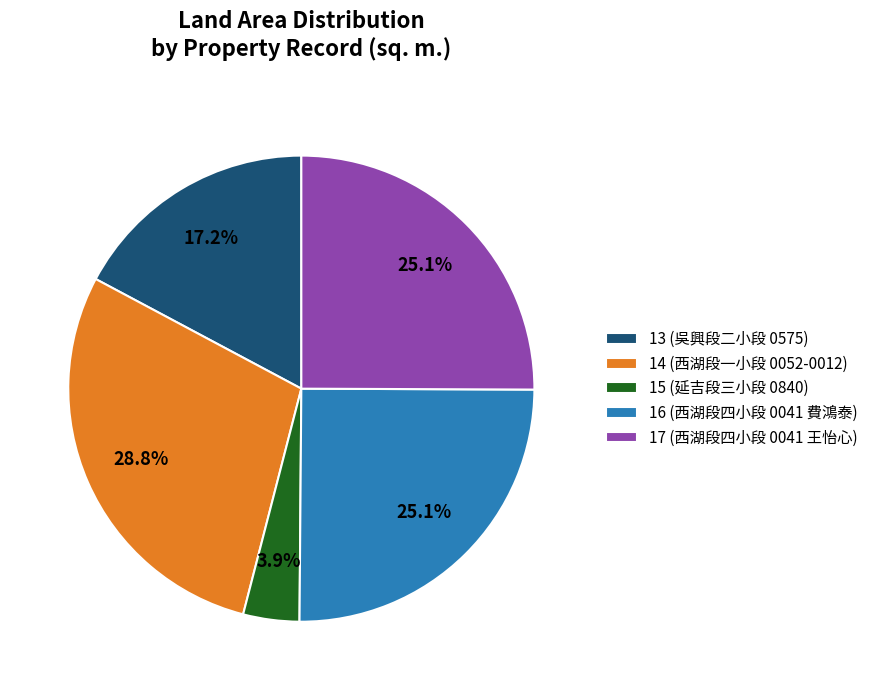

To the nearest percent, what percentage of the pie is 13?

17%